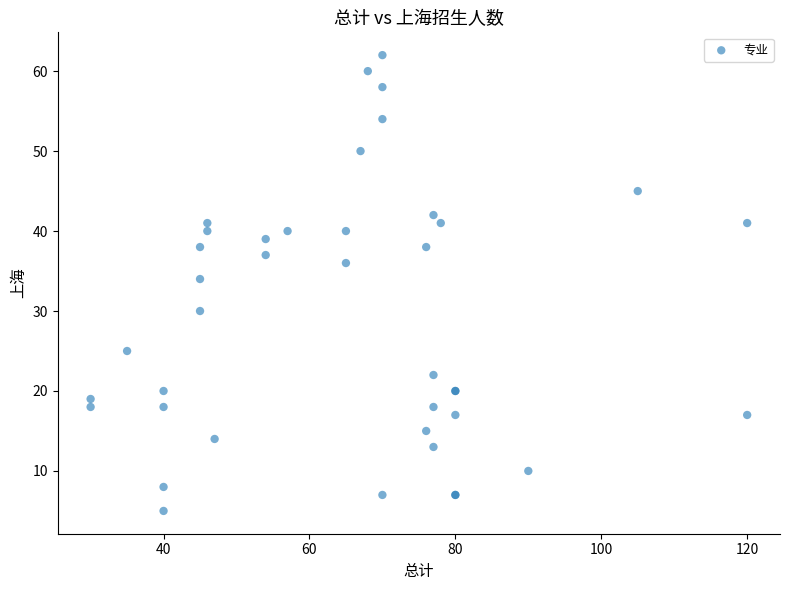

What Y value in the scatter plot is closest to 33?

34